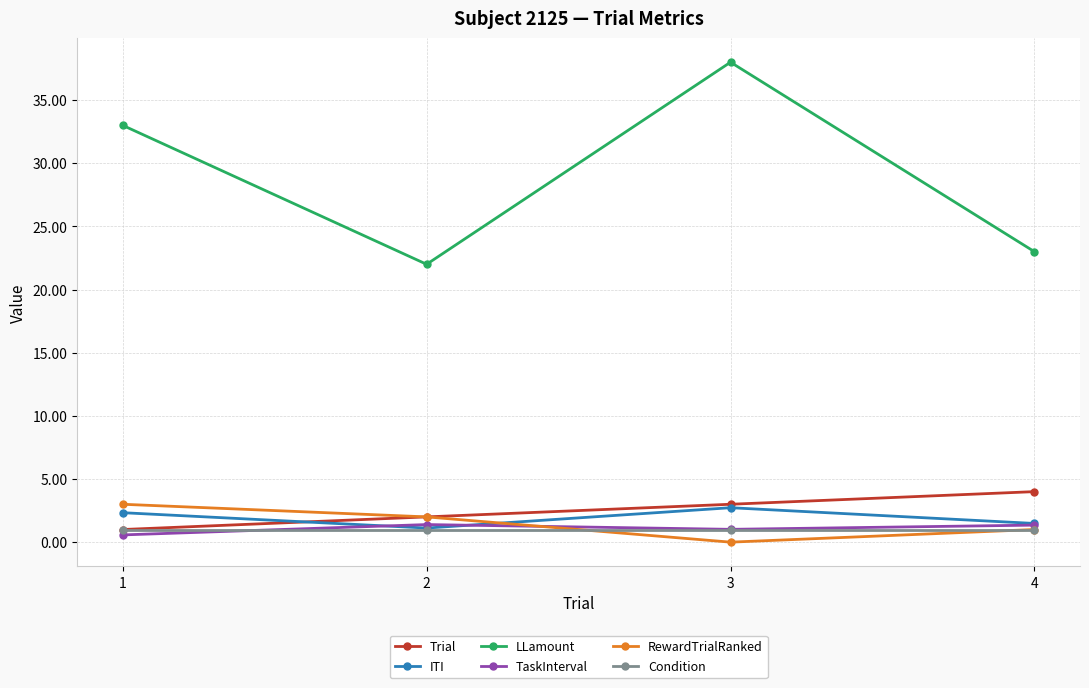

Where is the first local minimum for ITI?

2